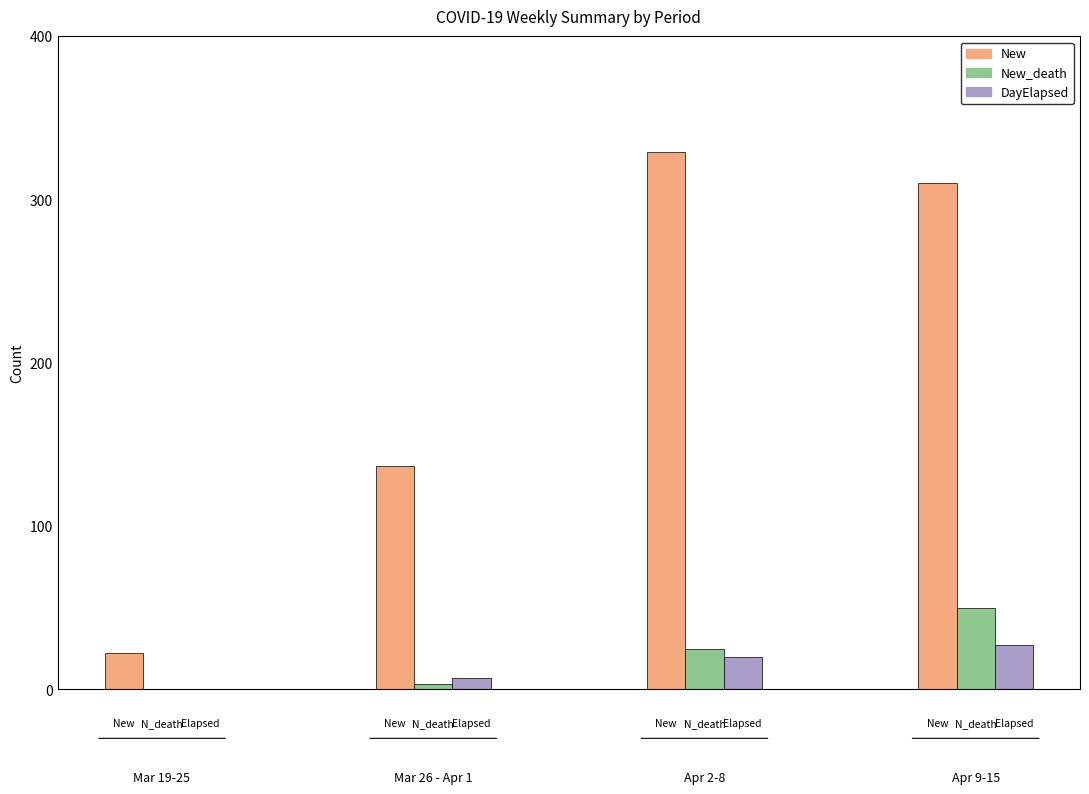

How many bars are there in total?

12